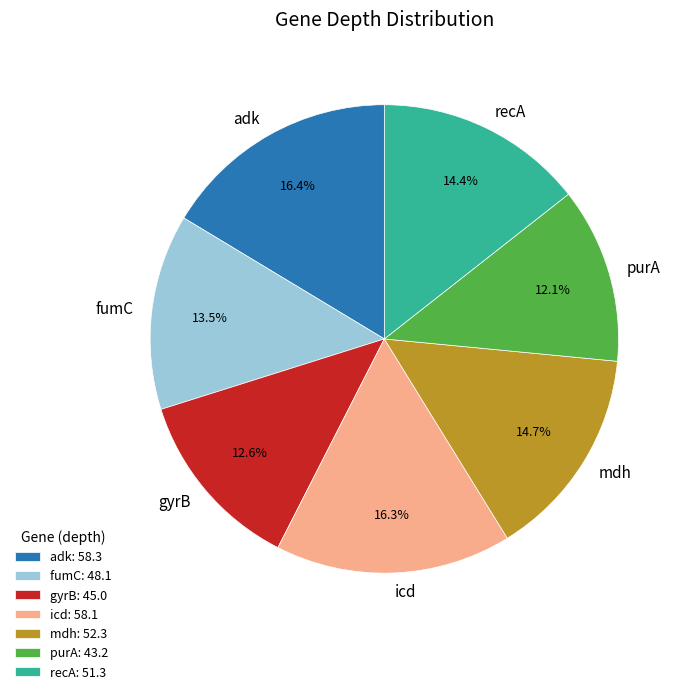

Approximately how many times larger is the value at icd compared to fumC?

1.2